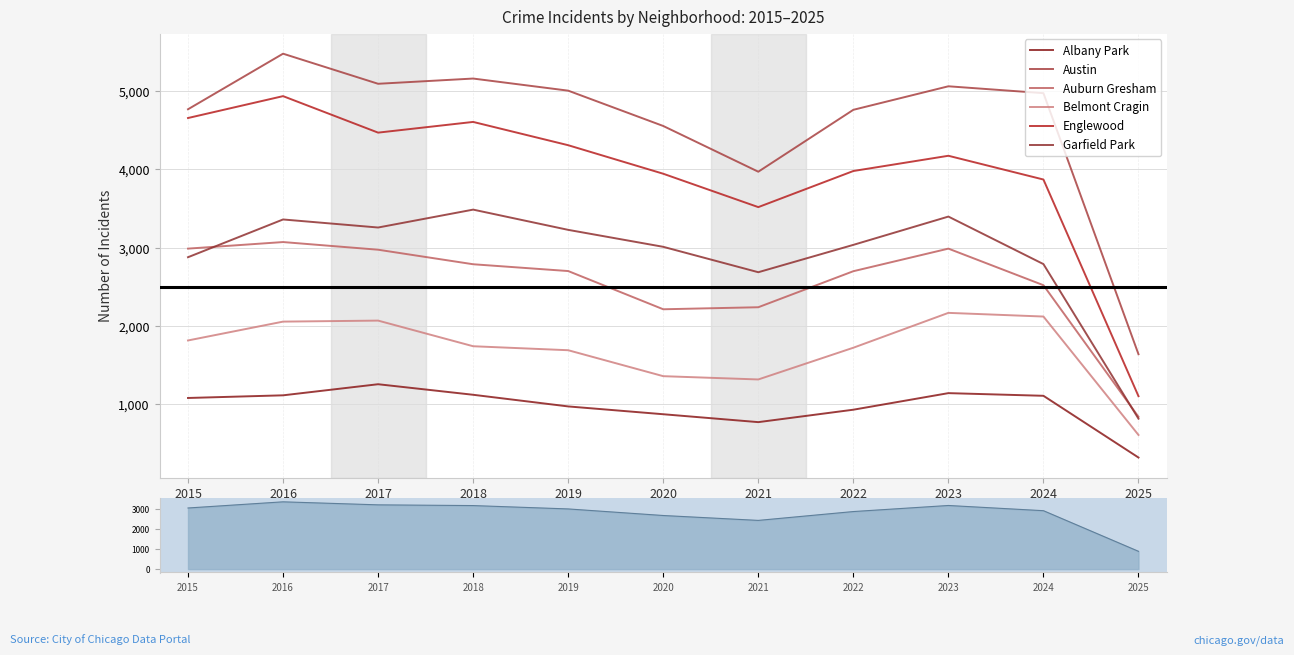

What is the difference between the second highest and second lowest values in the Garfield Park series?

712